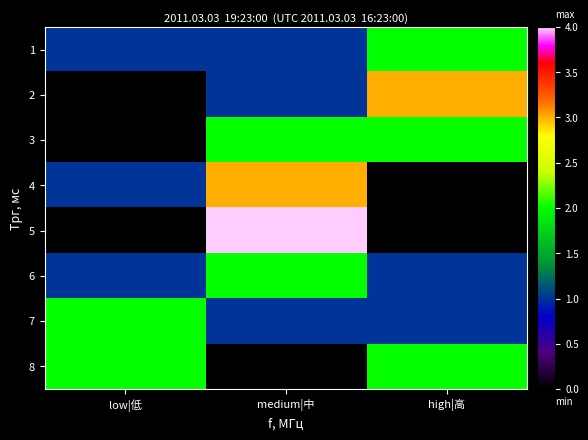

Which series has the widest spread of values?

5